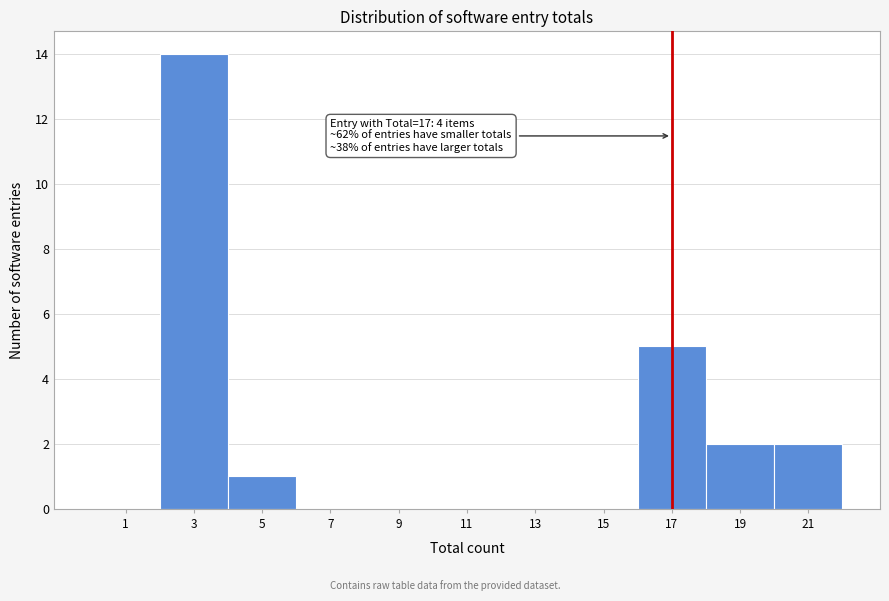

Over which range of the x-axis is the bar tallest?

2 to 4